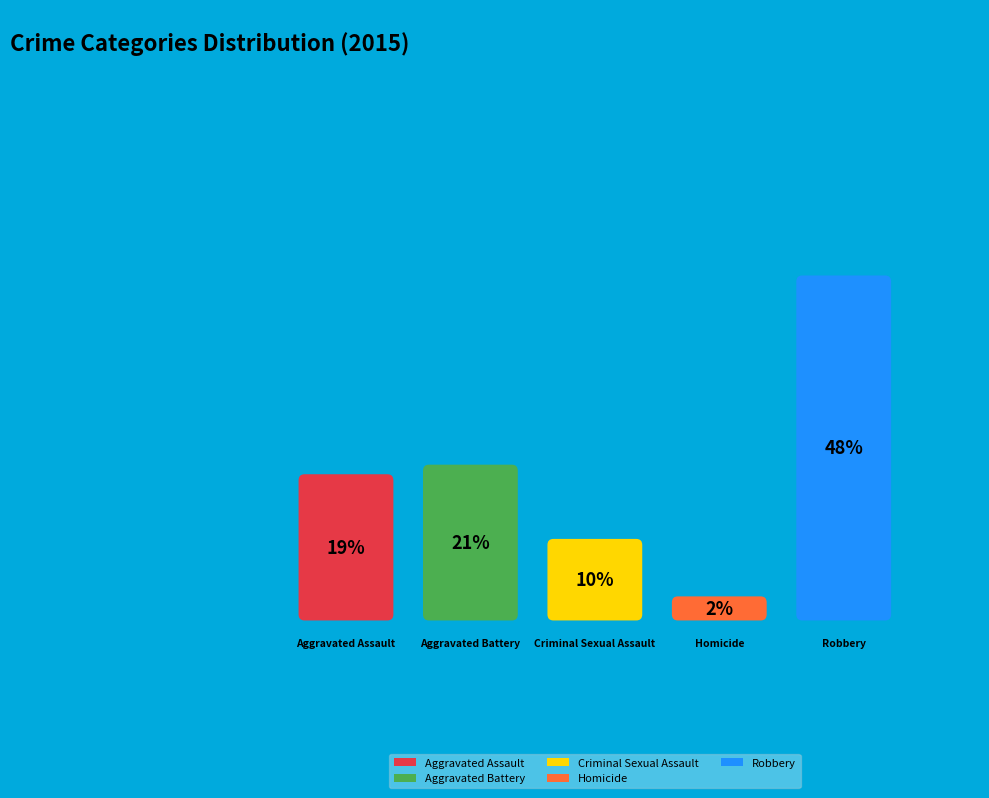

Is there any slice that represents more than half of the pie?

No